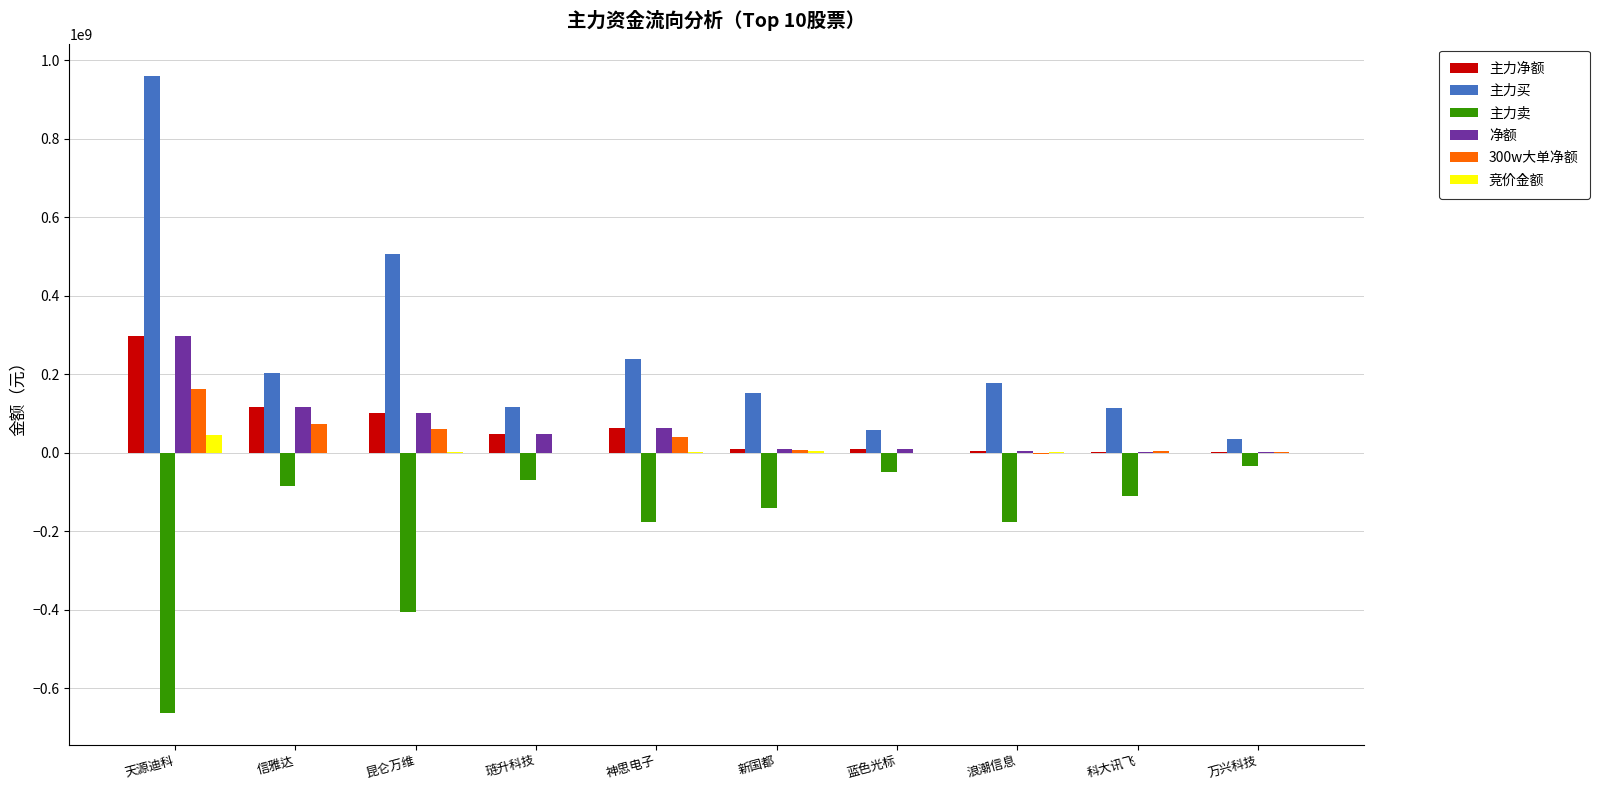

Which series has the largest total across all categories?

主力买